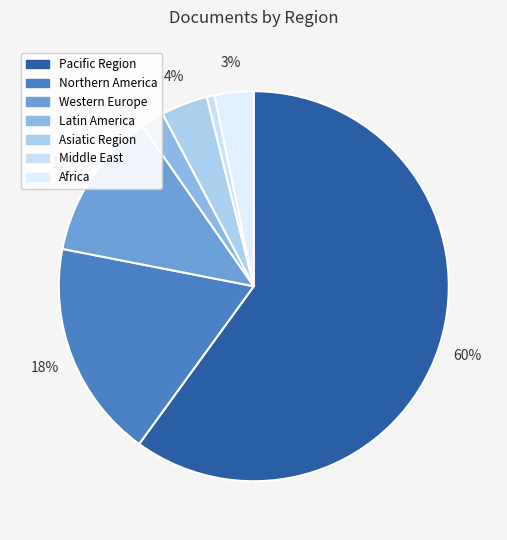

What portion of the pie excludes Asiatic Region?

96.1%